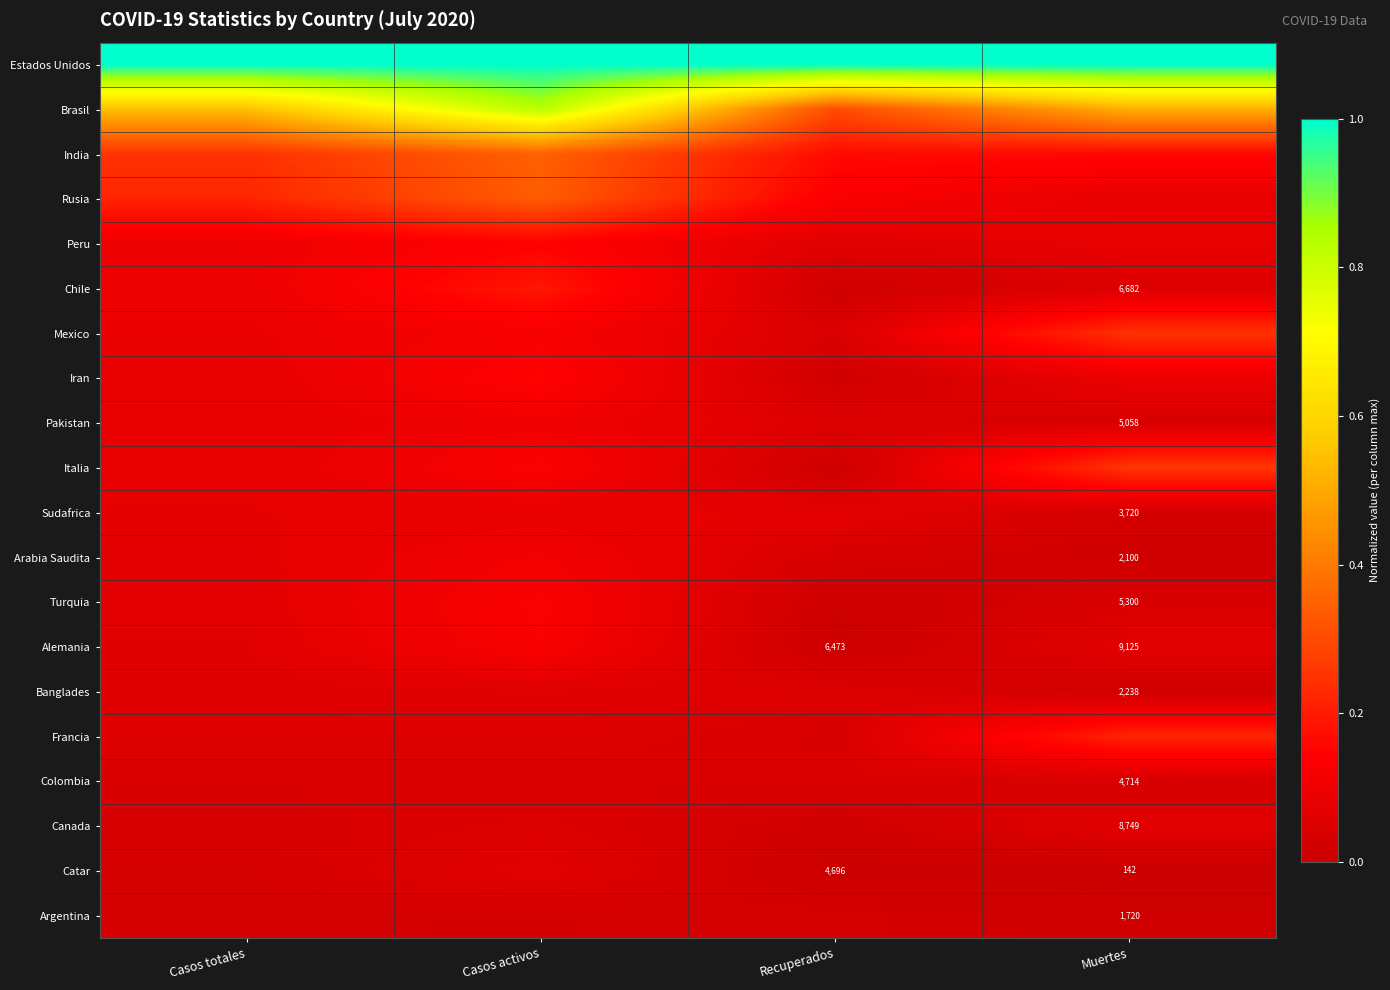

The value of Iran at Casos totales is 0.1. True or false?

False